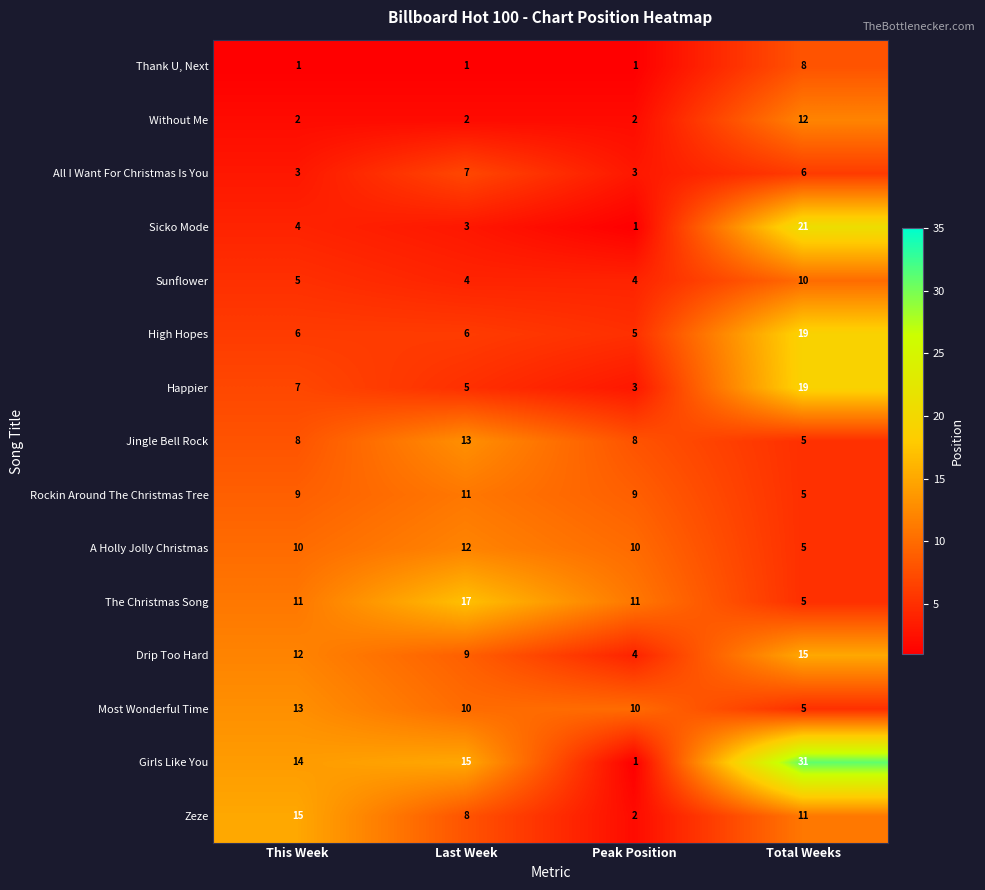

What is the difference between the highest and lowest values at This Week?

14